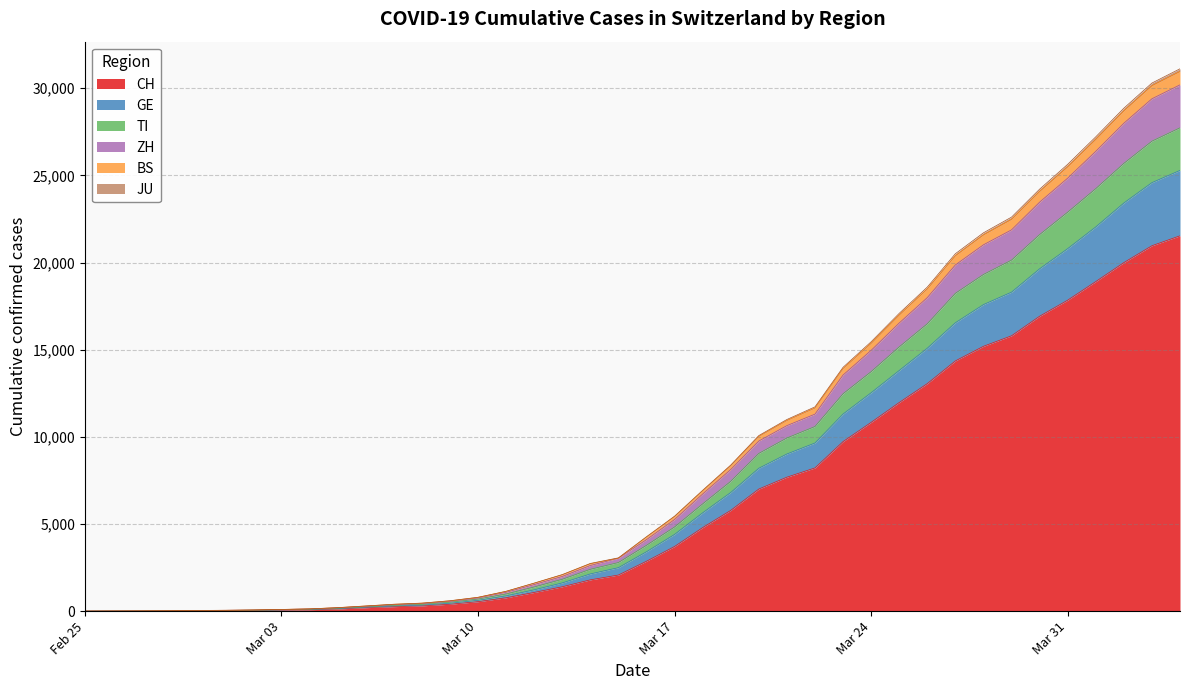

True or false: CH and TI cross at least once.

False